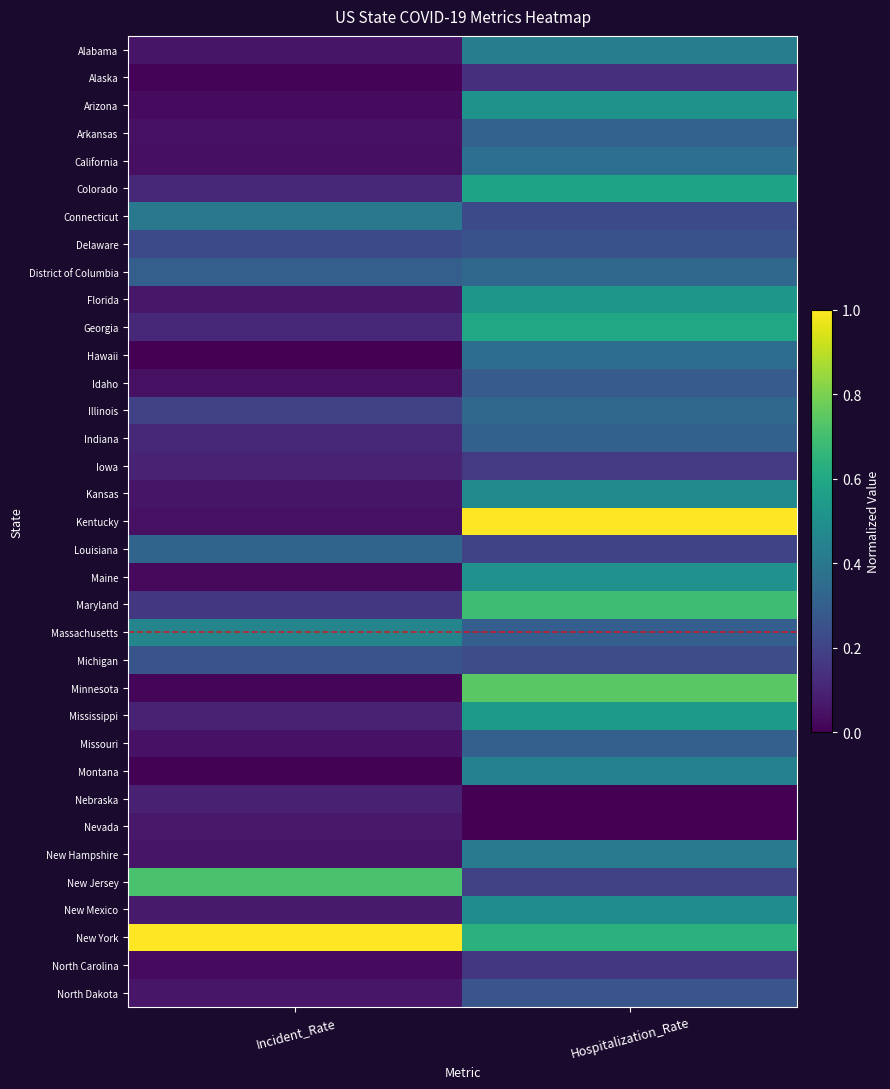

What is the total value across all series at Hospitalization_Rate?

13.3